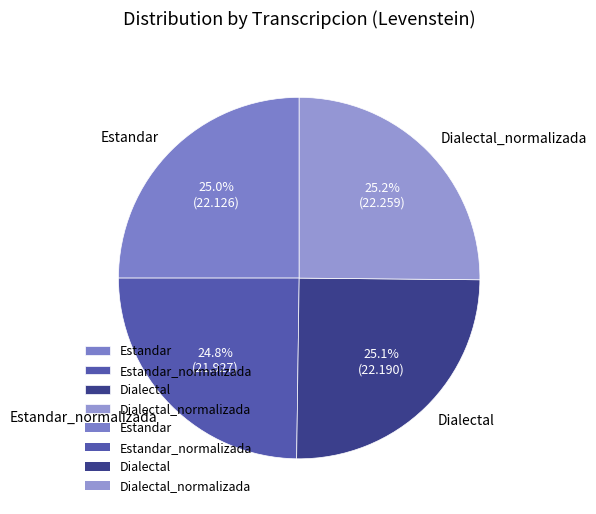

What percentage is NOT represented by Estandar?

75.0%